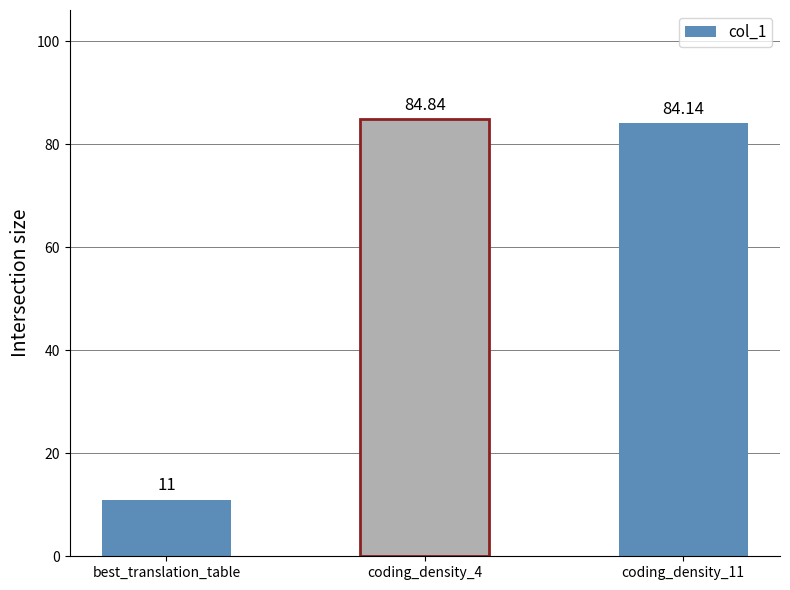

Approximately how many times larger is the value at coding_density_11 compared to coding_density_4?

1.0